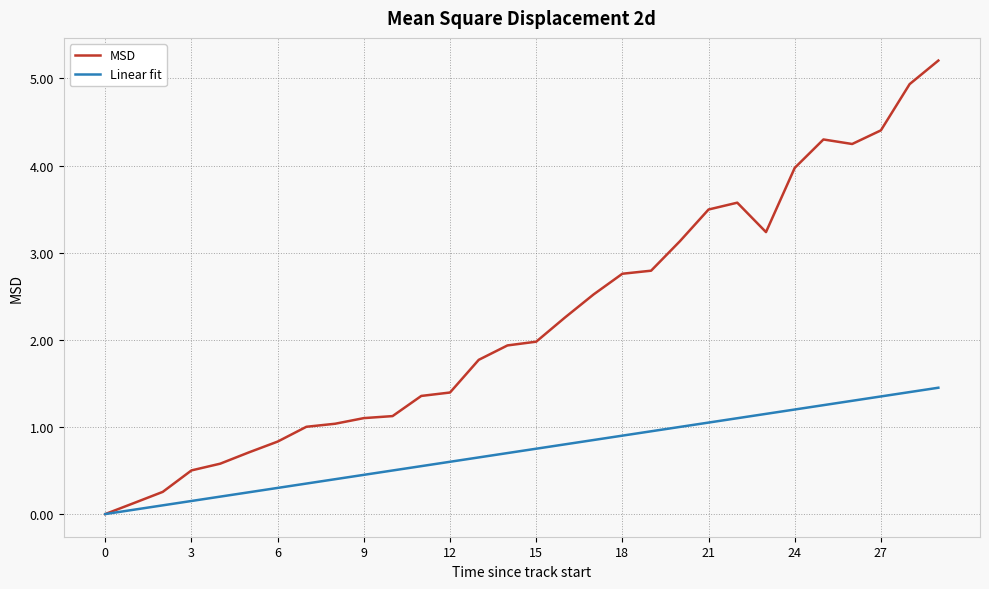

List the series in order of their peak value, lowest first.

Linear fit, MSD